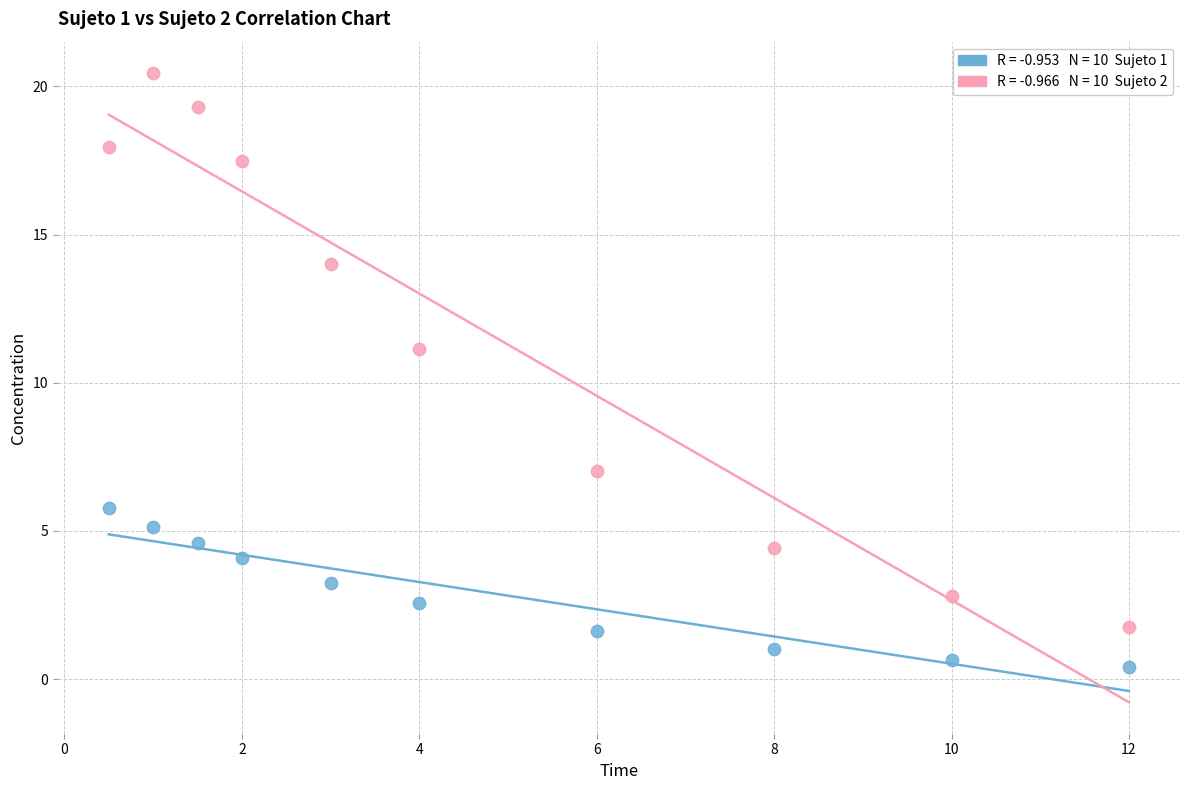

Across all data points, what is the range of X values (max minus min)?

11.5